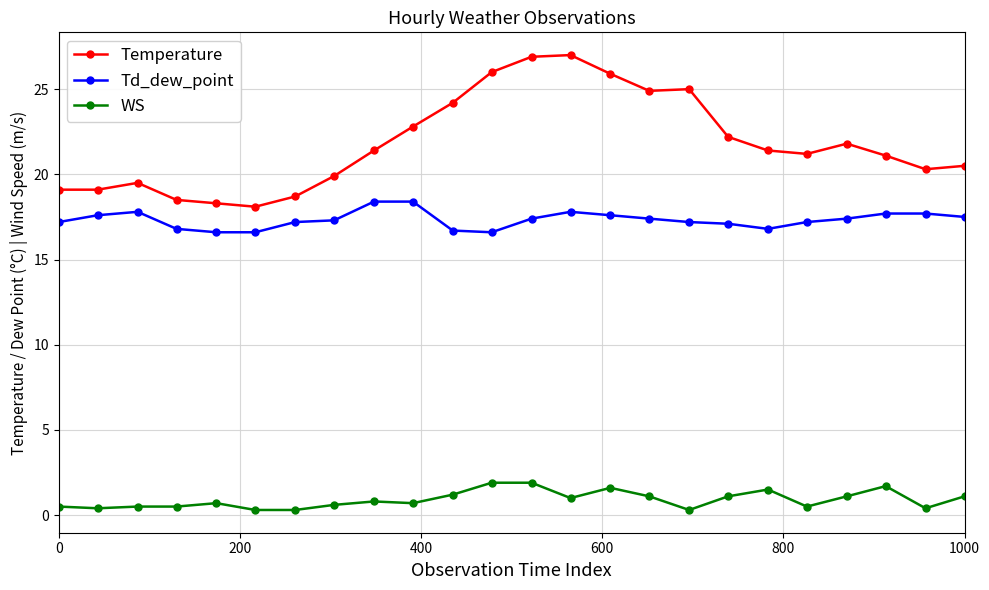

Which series has the widest spread of values?

Temperature